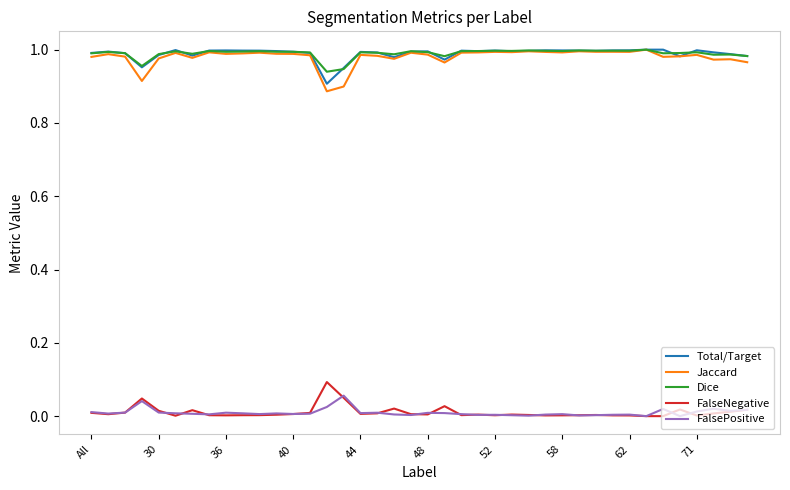

What are all the series names shown in the legend?

Total/Target, Jaccard, Dice, FalseNegative, FalsePositive